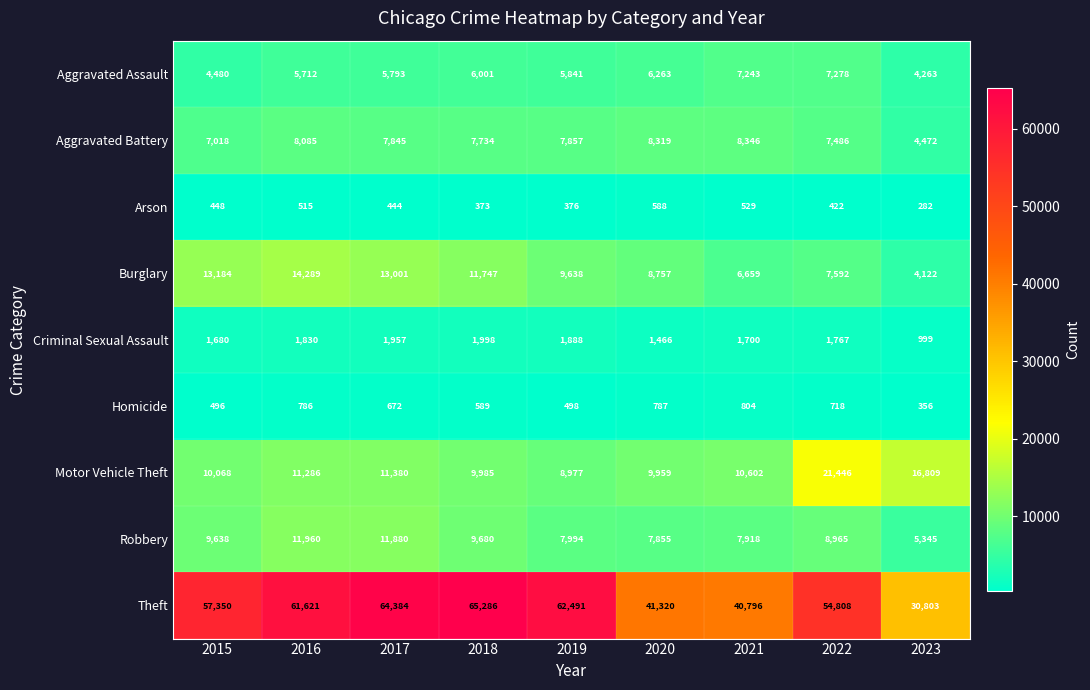

At 2020, list the series in order from smallest to largest.

Arson, Homicide, Criminal Sexual Assault, Aggravated Assault, Robbery, Aggravated Battery, Burglary, Motor Vehicle Theft, Theft